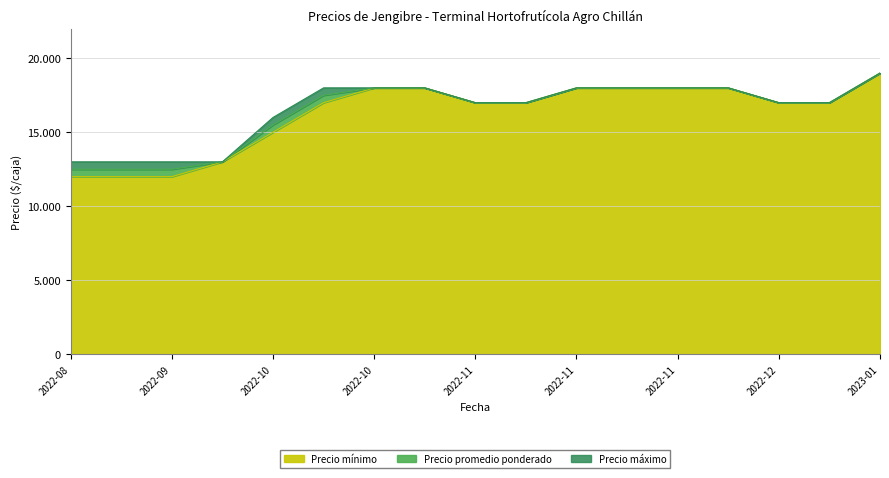

Reading right to left, extract all data points from this chart.

Precio mínimo: 19000	17000	17000	18000	18000	18000	18000	17000	17000	18000	18000	17000	15000	13000	12000	12000	12000
Precio máximo: 0	0	0	0	0	0	0	0	0	0	0	500	500	0	500	500	500
Precio promedio ponderado: 0	0	0	0	0	0	0	0	0	0	0	500	500	0	500	500	500